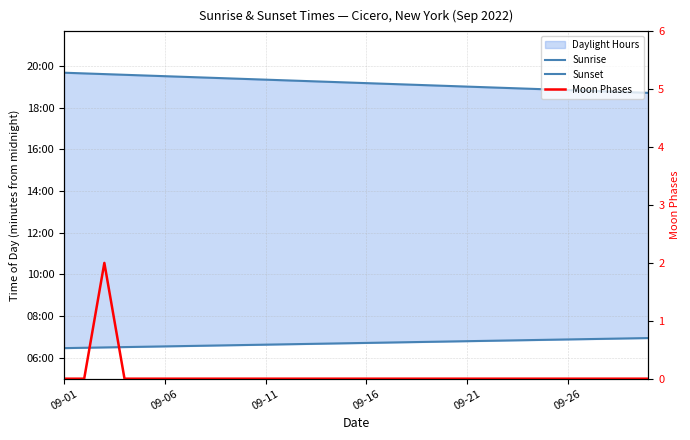

What position from the left is 09-06?

2